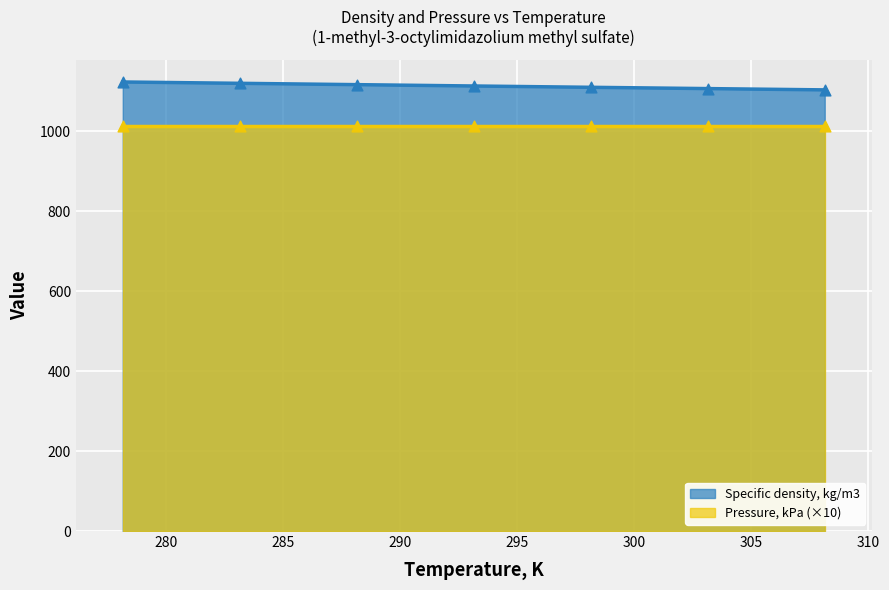

Which has a higher value, 288.15 or 298.15?

288.15